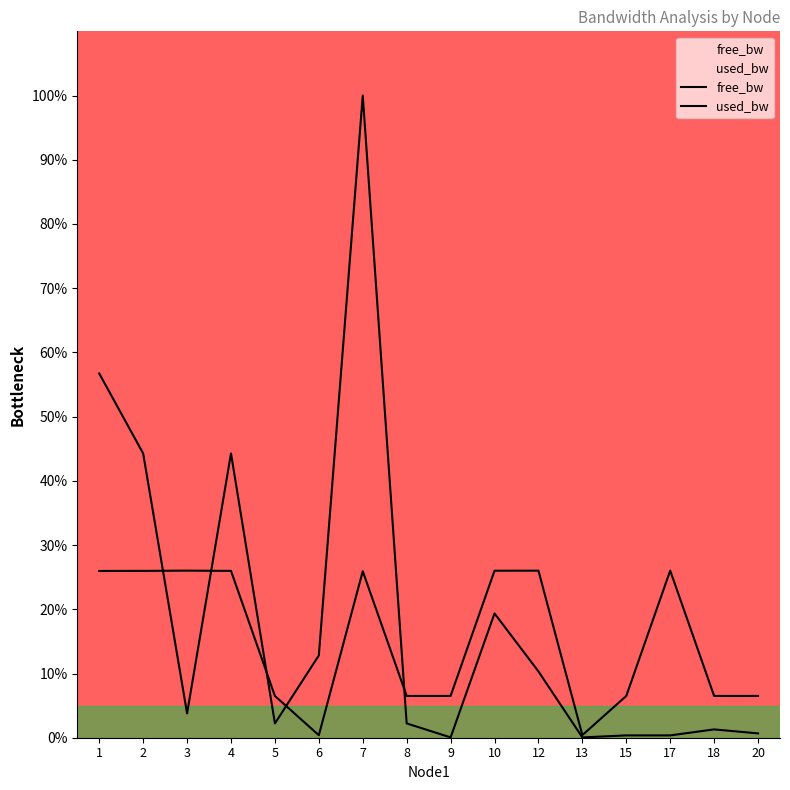

Rank the series at 20 from highest to lowest value.

free_bw, used_bw